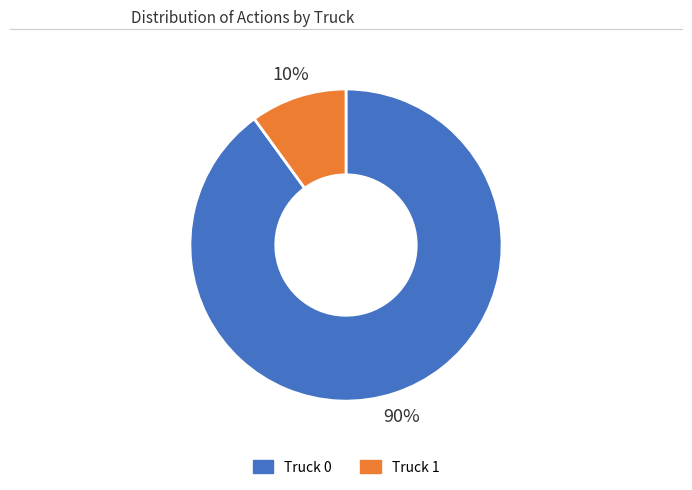

True or false: Truck 1 accounts for 10% of the total.

True